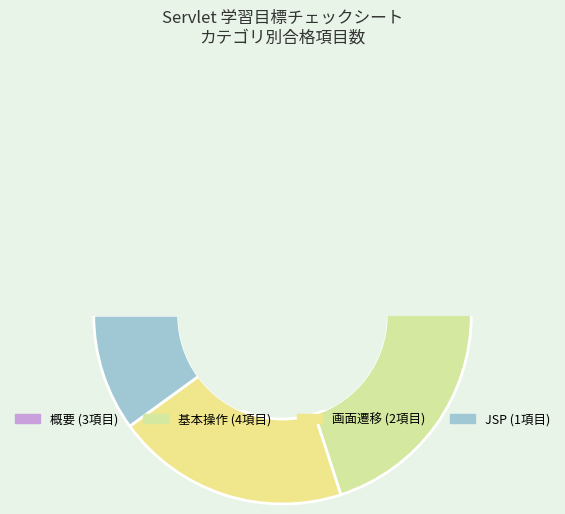

Is it true that 基本操作 is 27% of the pie?

False